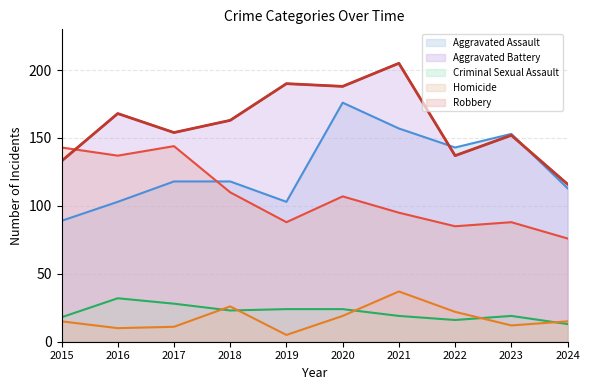

Does the chart have visible grid lines?

Yes